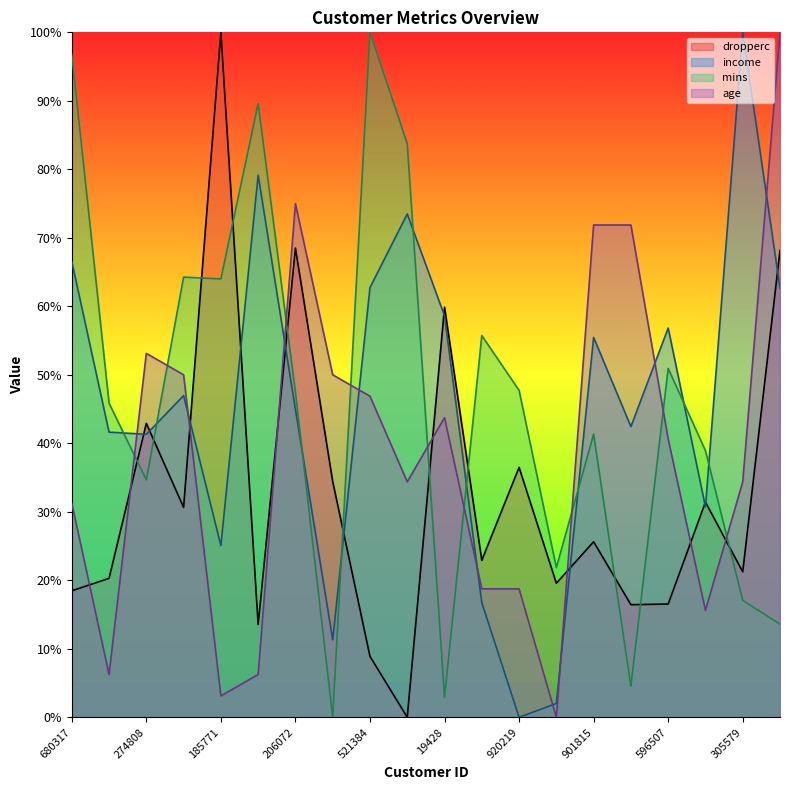

Between which two adjacent categories do age_norm and dropperc first intersect?

680317 and 912103